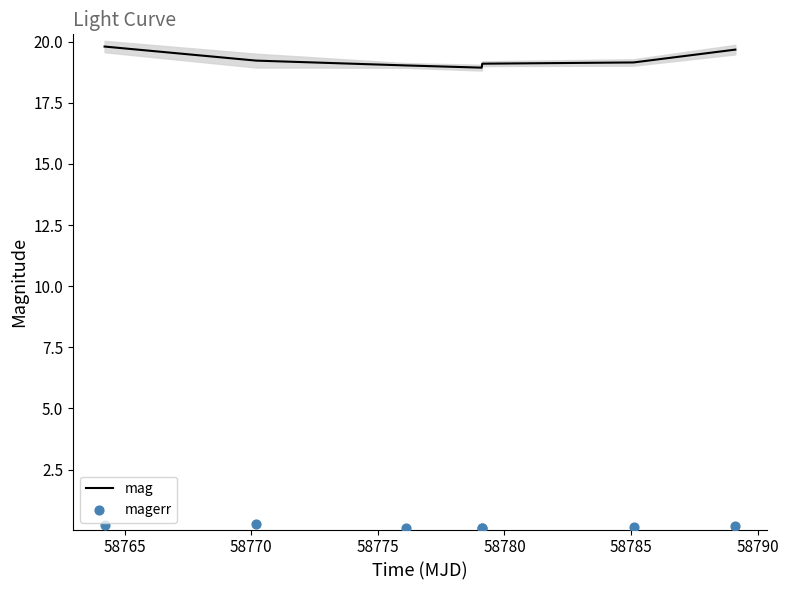

Which series reaches the minimum Y coordinate?

magerr